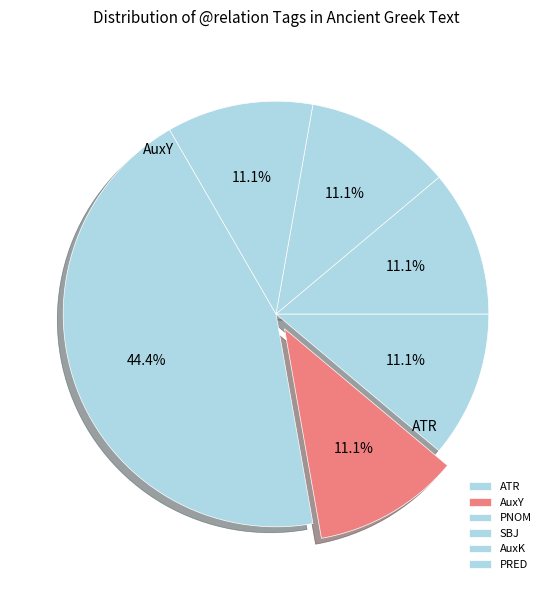

What portion of the pie excludes PRED?

80.0%